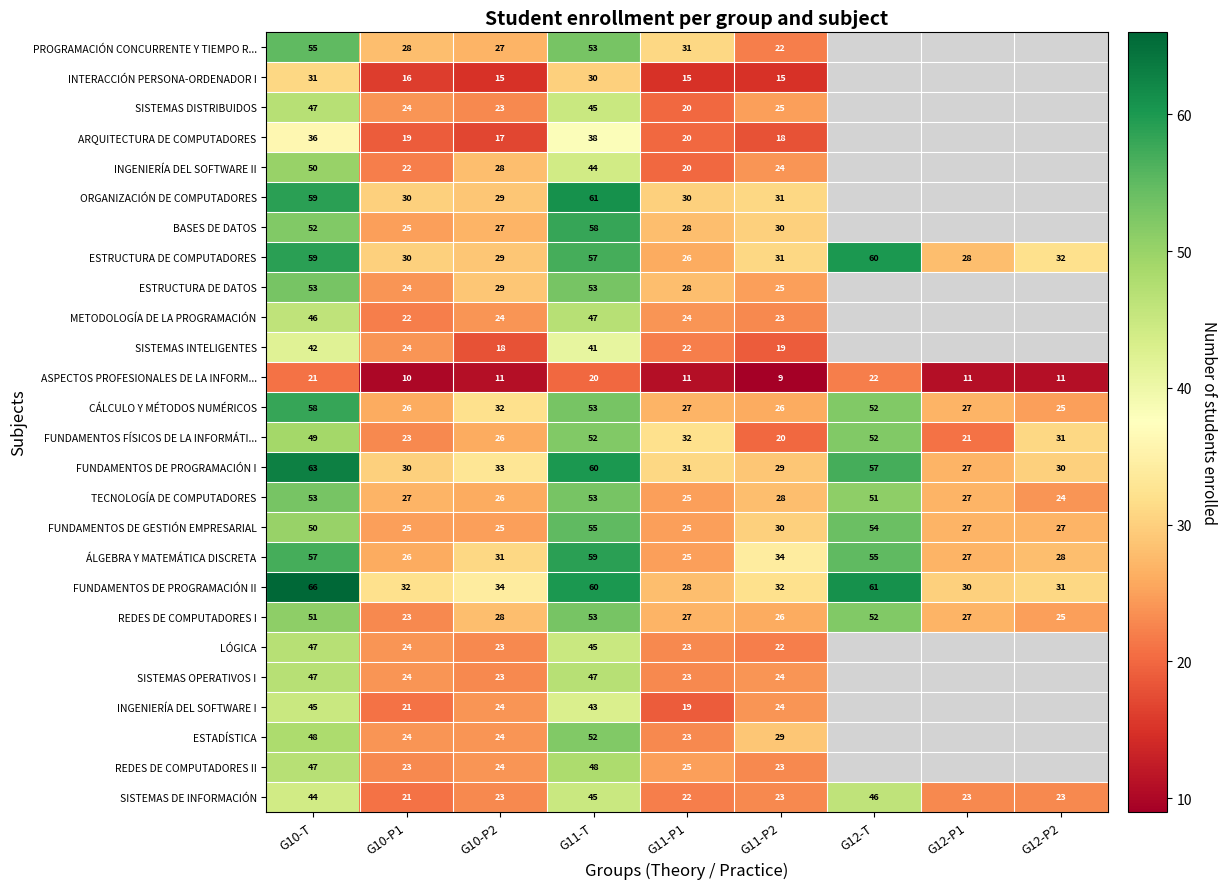

What is the spread (max minus min) of values at G11-T?

41